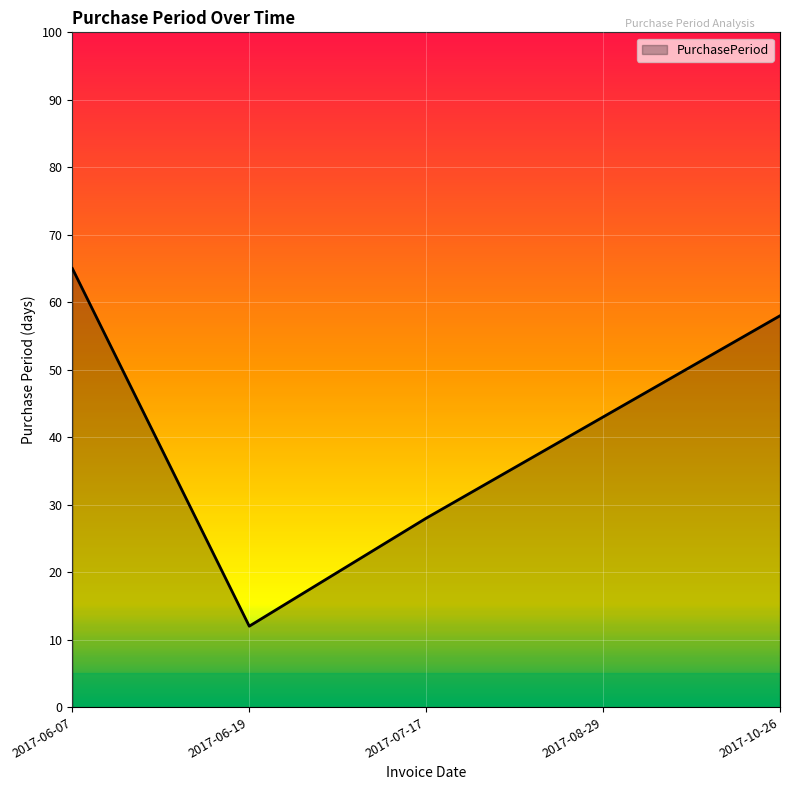

True or false: there are more than 0 points higher than both neighbors.

False